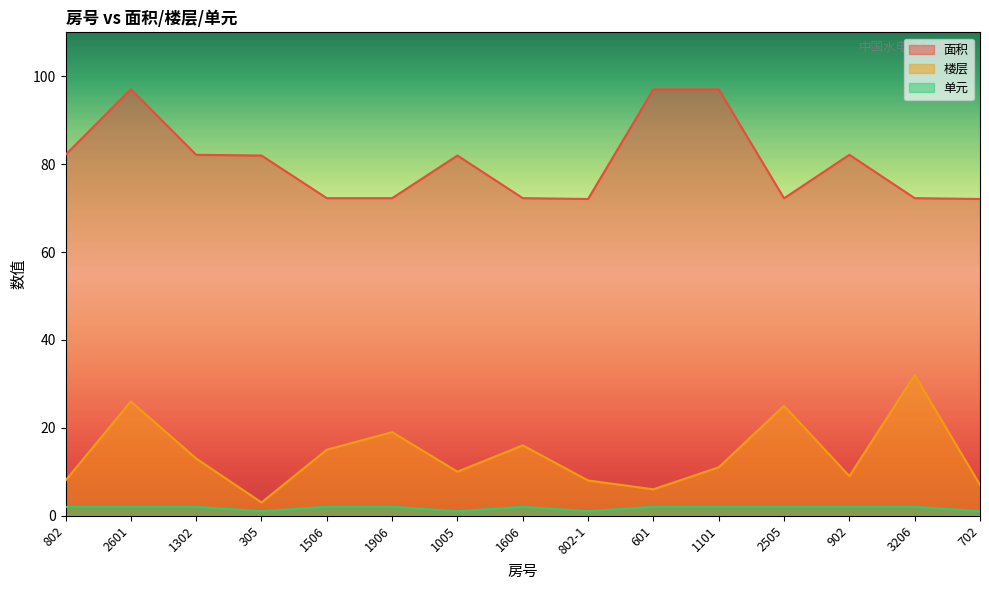

True or false: 面积 has a value of 167.1 at 1101.

False